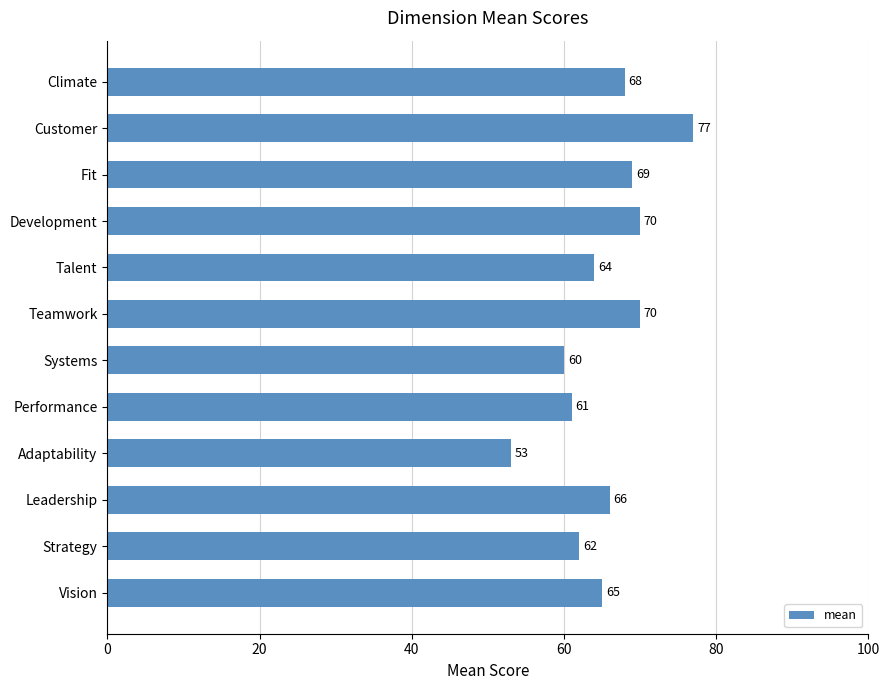

Which has a higher value, Systems or Adaptability?

Systems